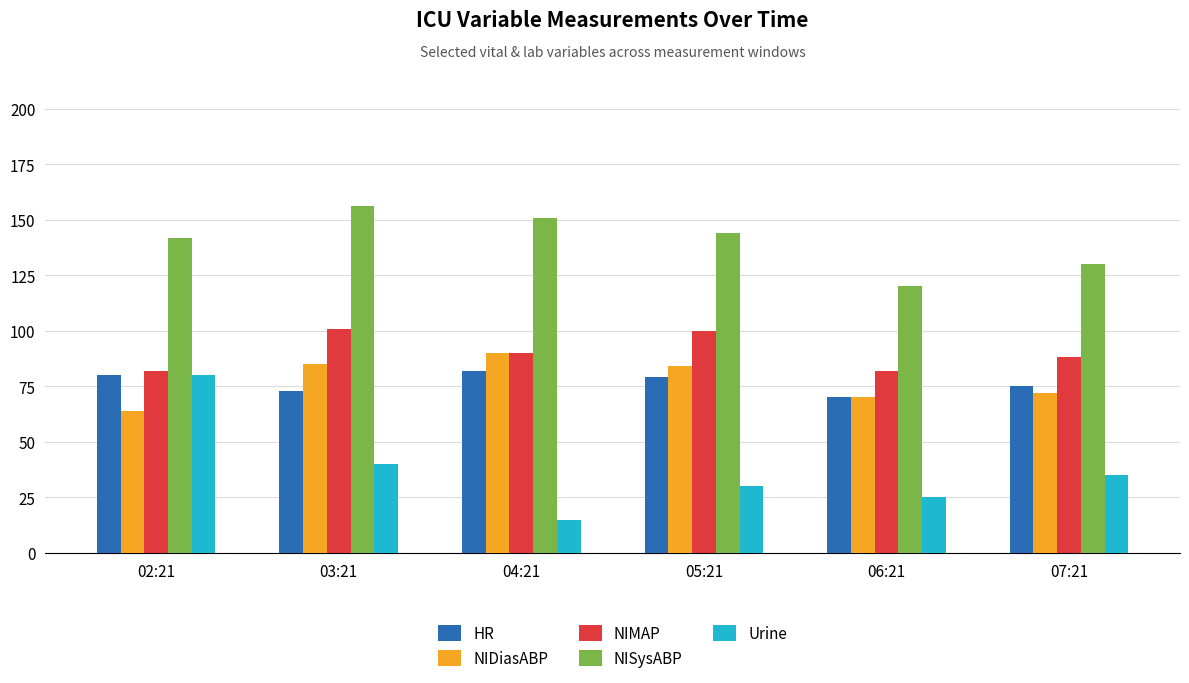

Which category has the lowest value in the NISysABP series?

06:21